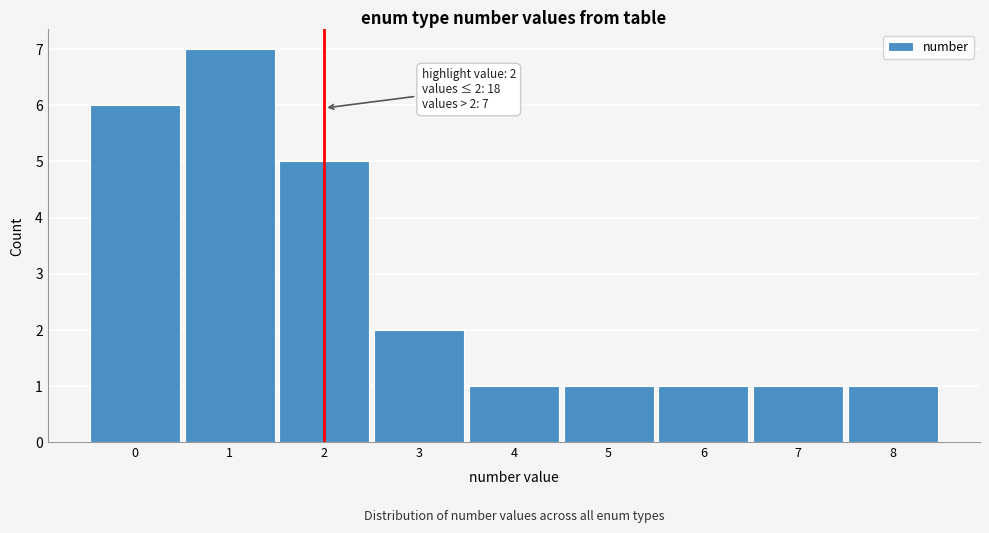

Reading left to right, list all the values displayed in this chart.

0=6	1=7	2=5	3=2	4=1	5=1	6=1	7=1	8=1